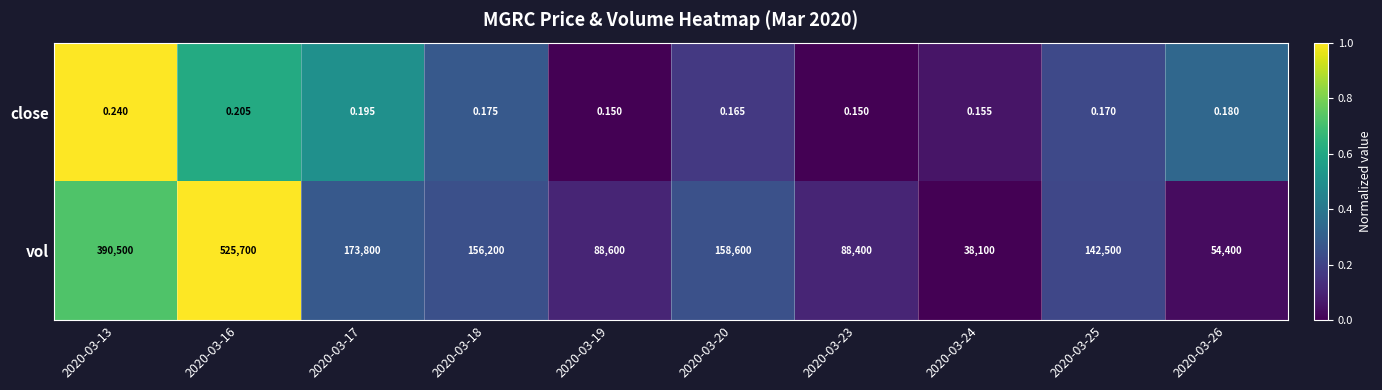

List the series in order of their overall mean, lowest first.

close, vol